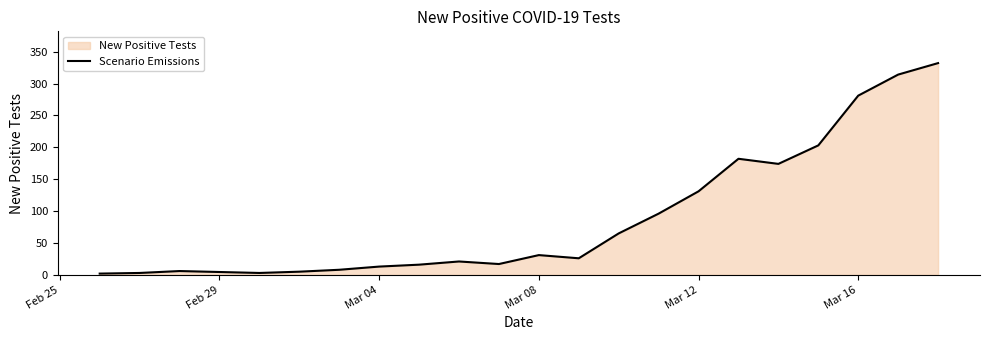

Is it true that the value at Mar 04 is 13?

True